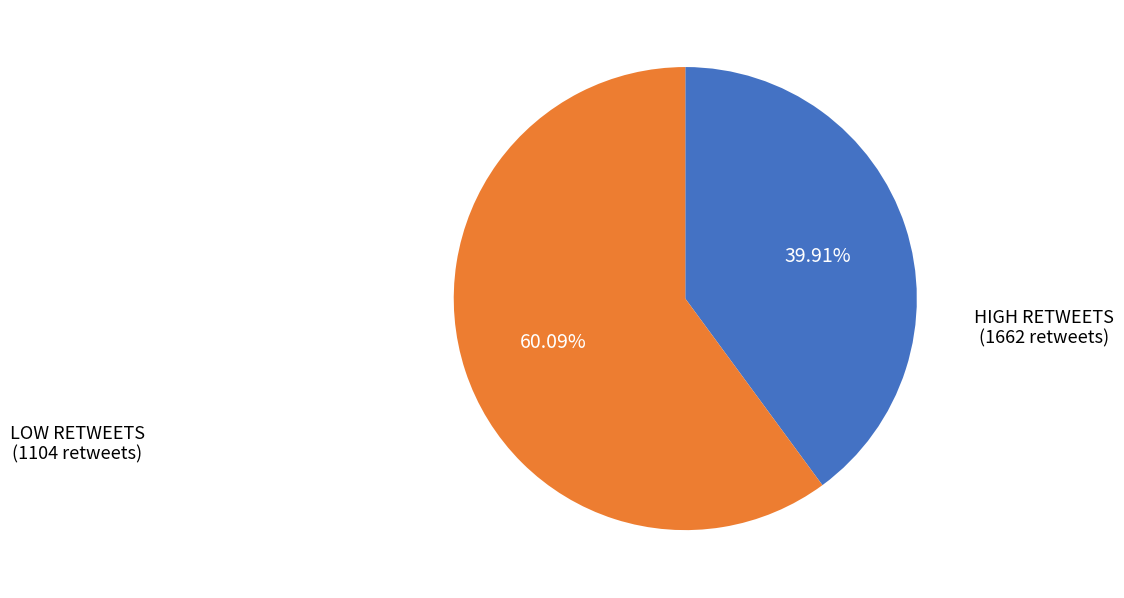

Does any single category account for the majority?

Yes